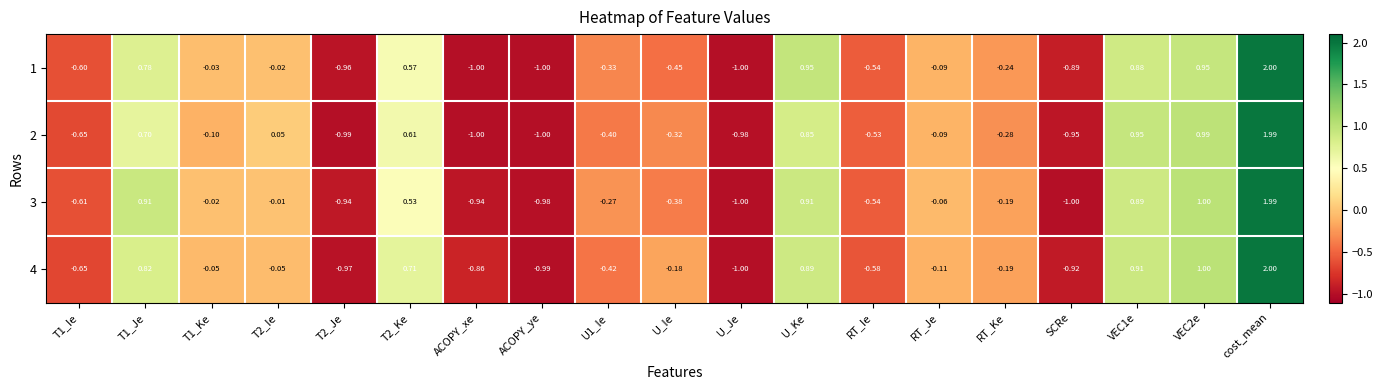

At which category is the sum across all series the highest?

cost_mean